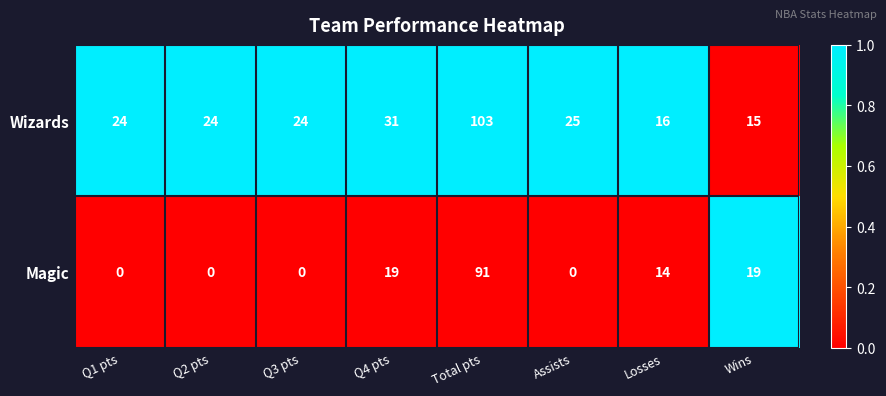

What is the difference between the highest and lowest values at Total pts?

12